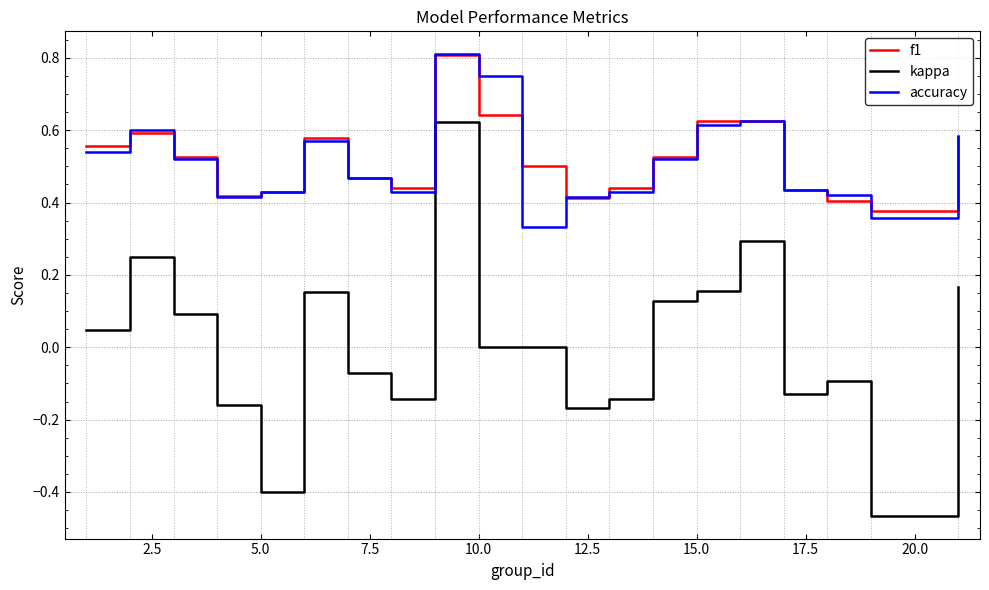

Which series has the largest range (max minus min)?

kappa